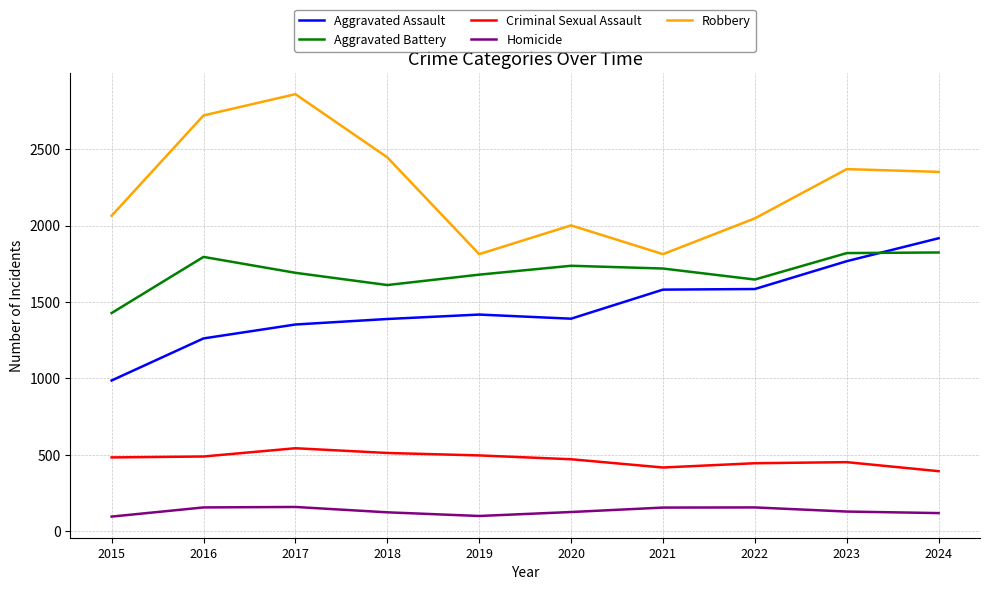

Is the value of Criminal Sexual Assault at 2015 greater than the value of Robbery at 2022?

No